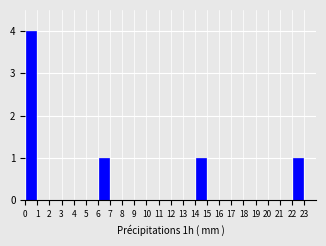

Reading left to right, transcribe this chart: for each bar, give the range it covers on the x-axis and its height. The values are not printed on the chart, so give them approximately, as read against the axis.

0 to 1: 4
1 to 2: 0
2 to 3: 0
3 to 4: 0
4 to 5: 0
5 to 6: 0
6 to 7: 1
7 to 8: 0
8 to 9: 0
9 to 10: 0
10 to 11: 0
11 to 12: 0
12 to 13: 0
13 to 14: 0
14 to 15: 1
15 to 16: 0
16 to 17: 0
17 to 18: 0
18 to 19: 0
19 to 20: 0
20 to 21: 0
21 to 22: 0
22 to 23: 1
23 to 24: 0